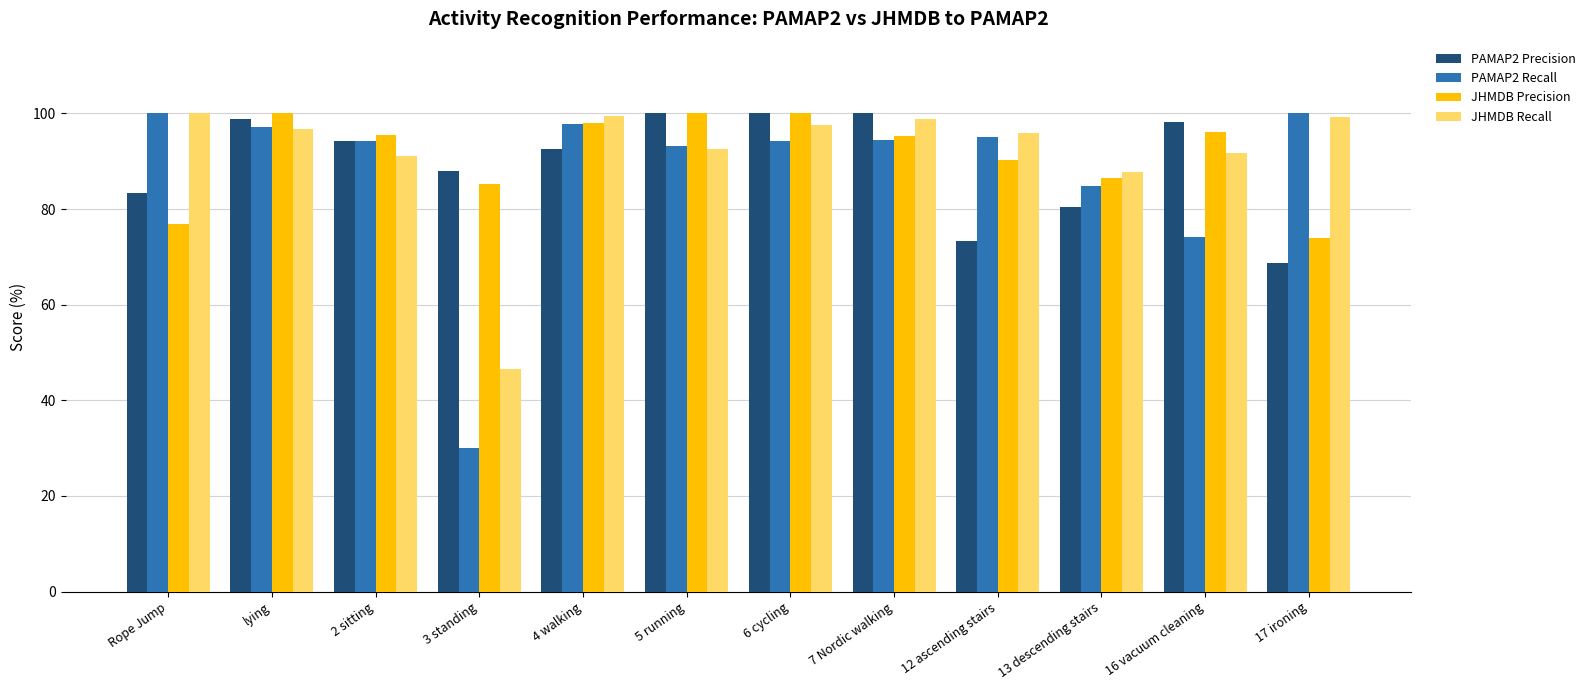

What position from the right is 2 sitting?

10